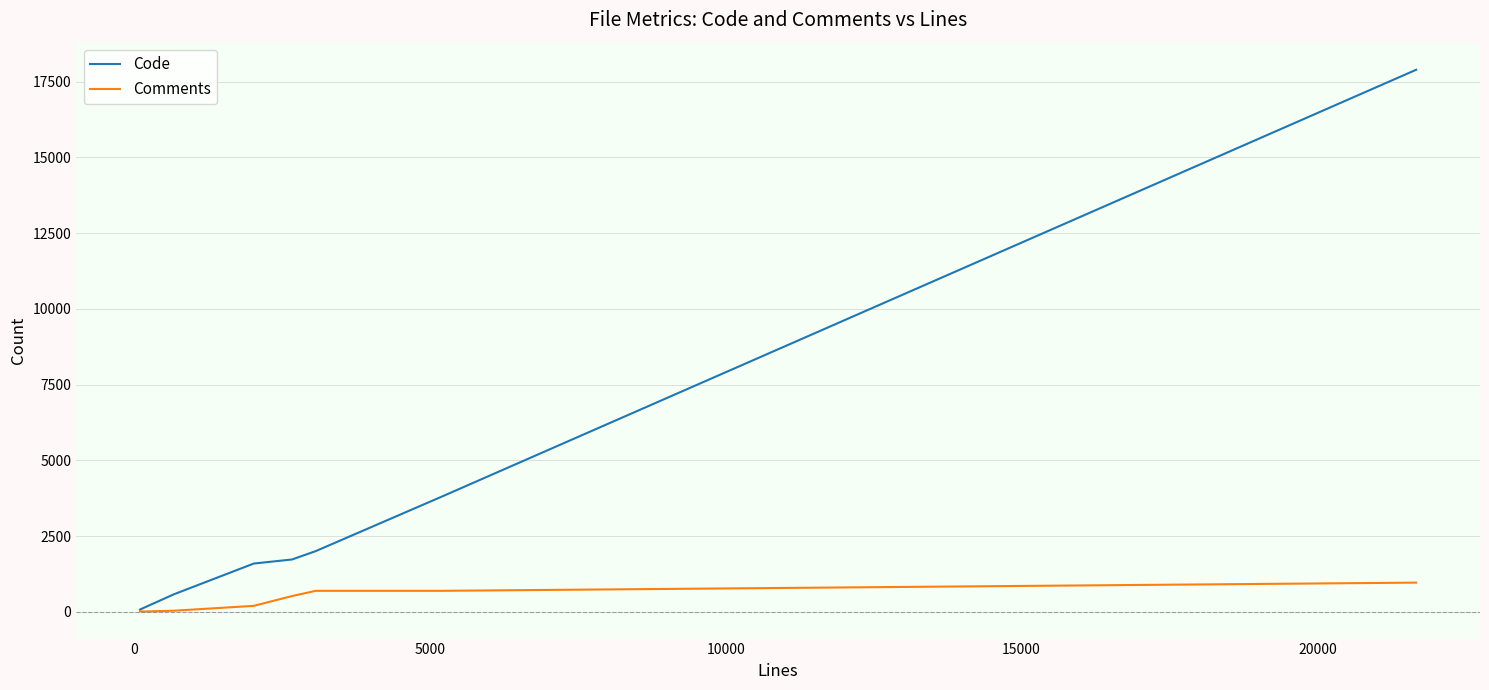

Which series has the largest total across all categories?

Code